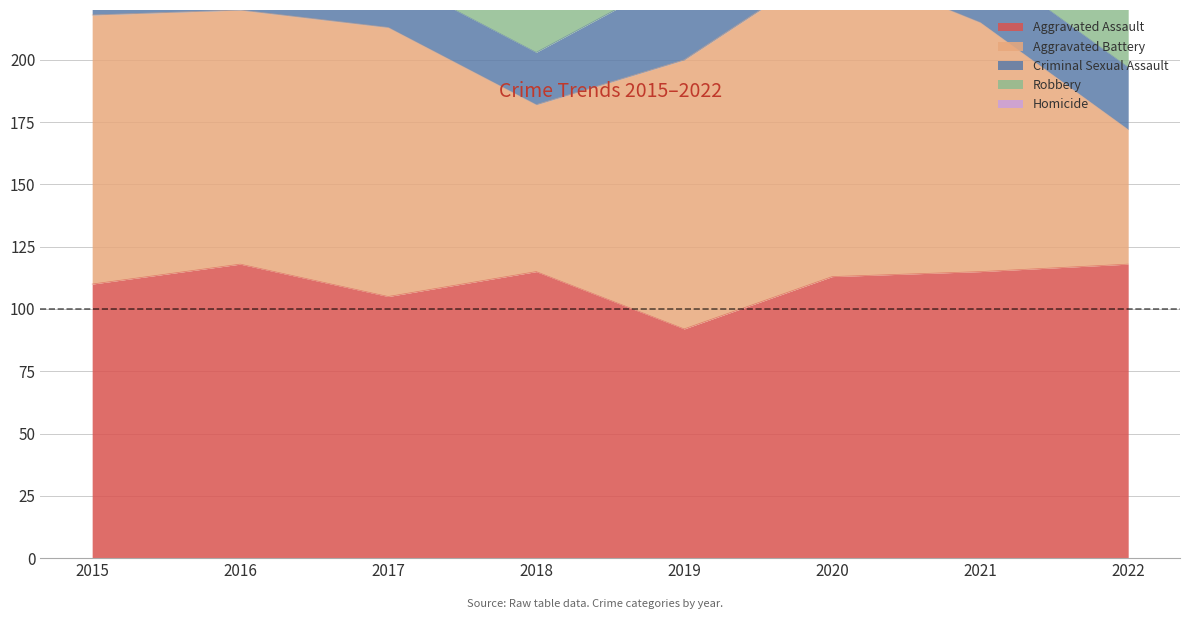

How many categories are shown in the chart?

8